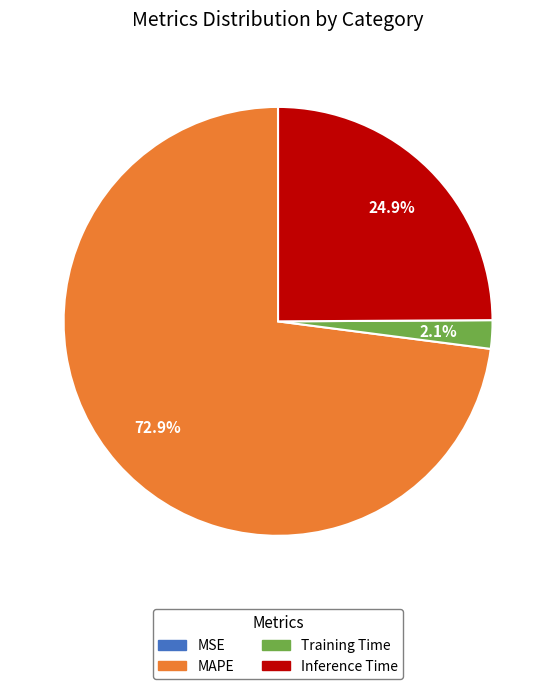

Which category has the biggest portion of the pie?

MAPE